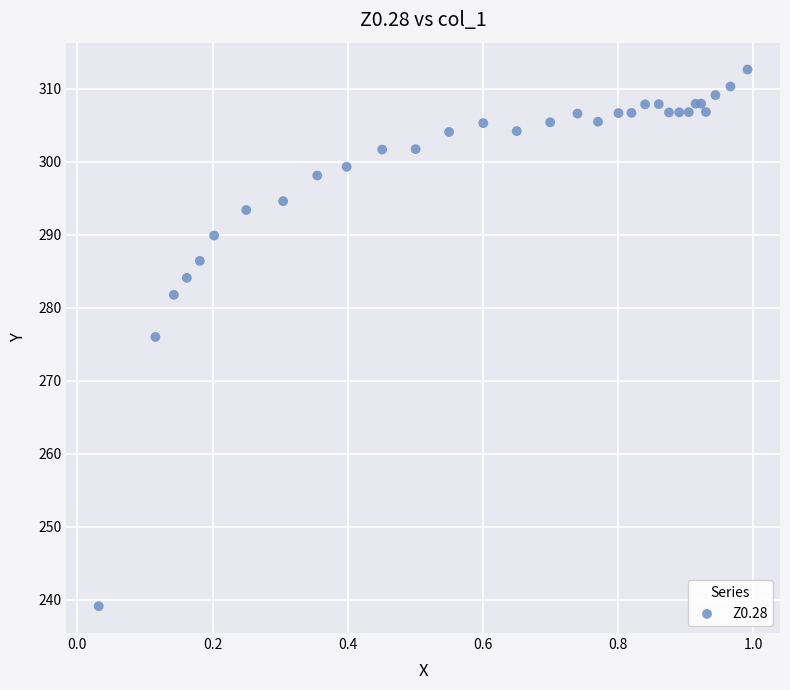

What Y value in the scatter plot is closest to 275?

276.0